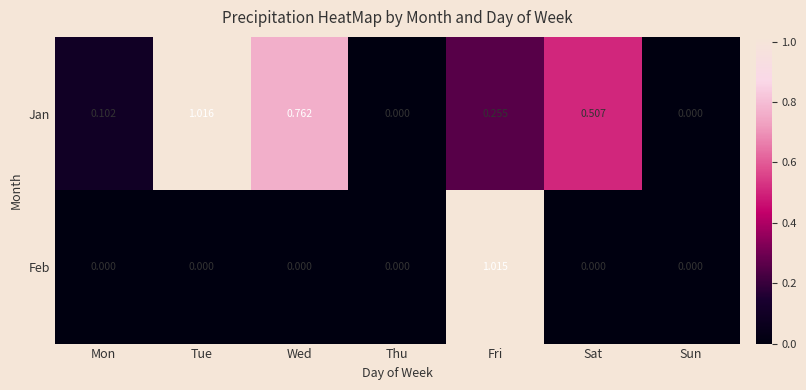

Rank the series by their maximum value, from highest to lowest.

Jan, Feb